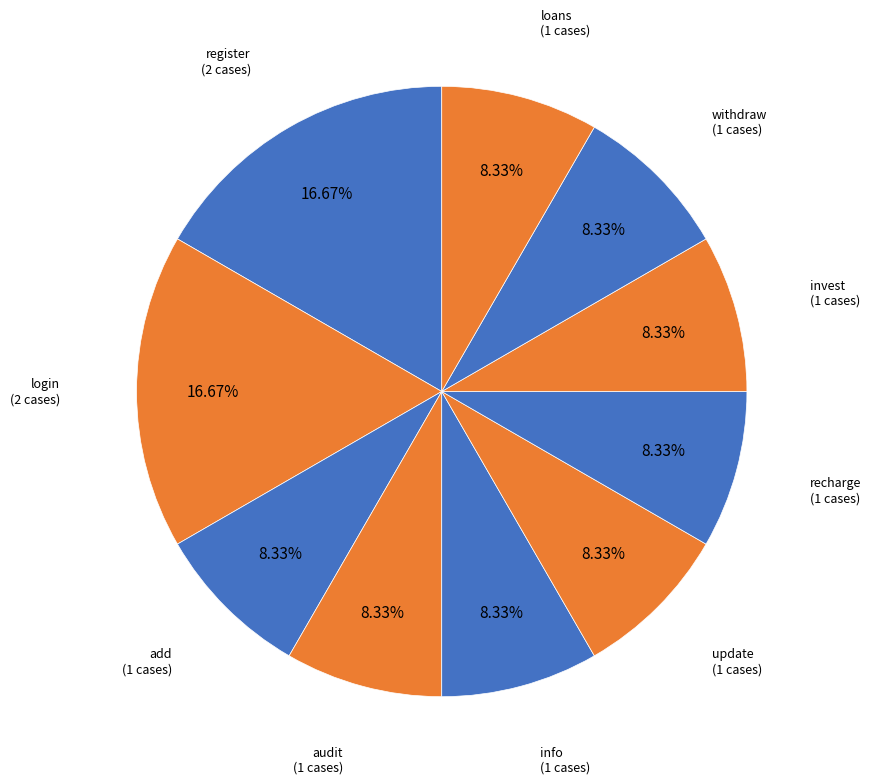

To the nearest percent, what is the difference between the largest and smallest slice percentages?

8%